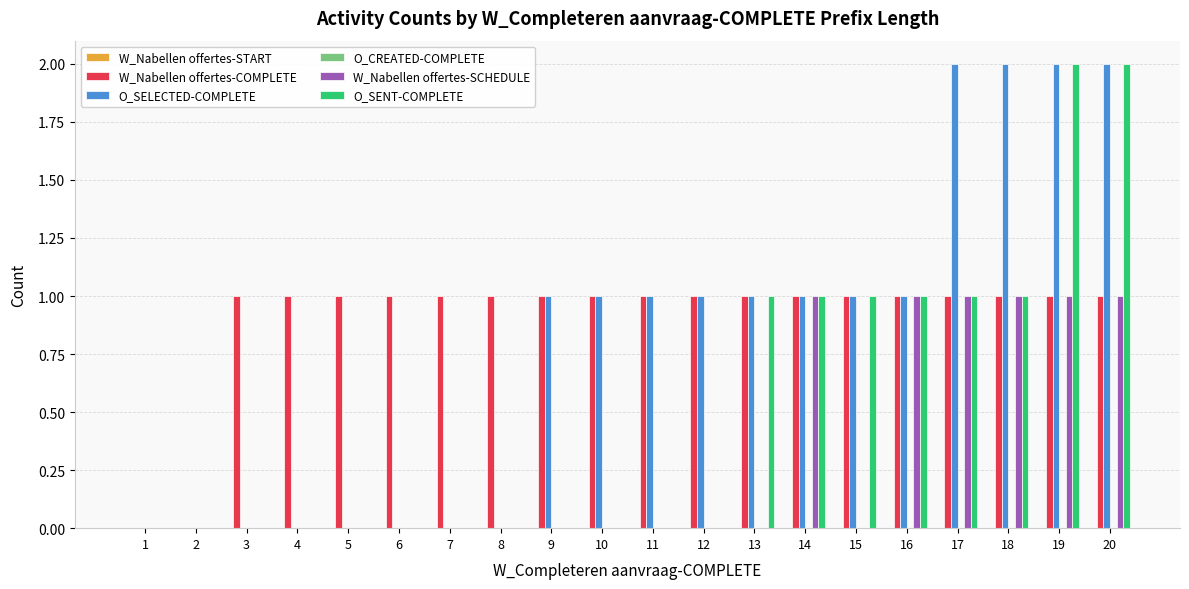

Which series changed the most between 3 and 17?

O_SELECTED-COMPLETE